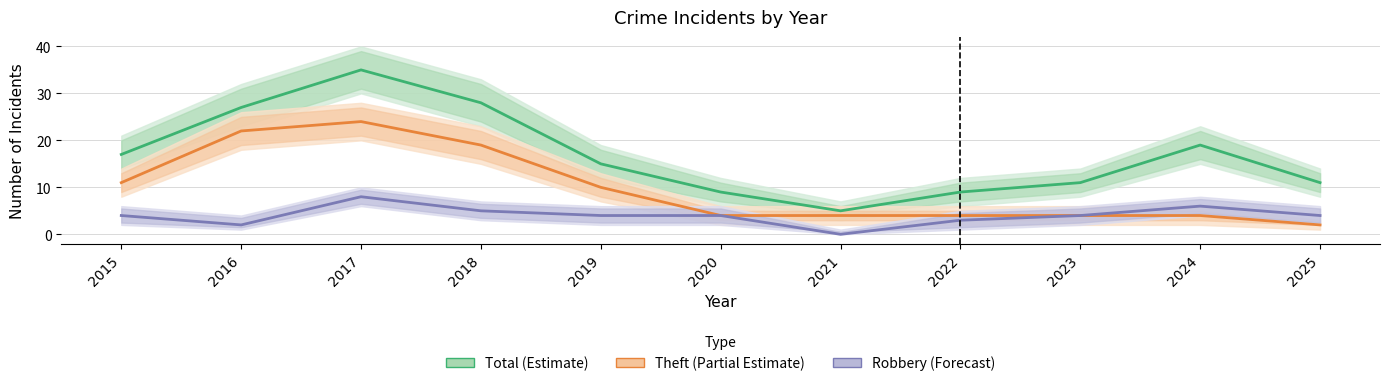

What is the difference between the highest and lowest values at 2024?

15